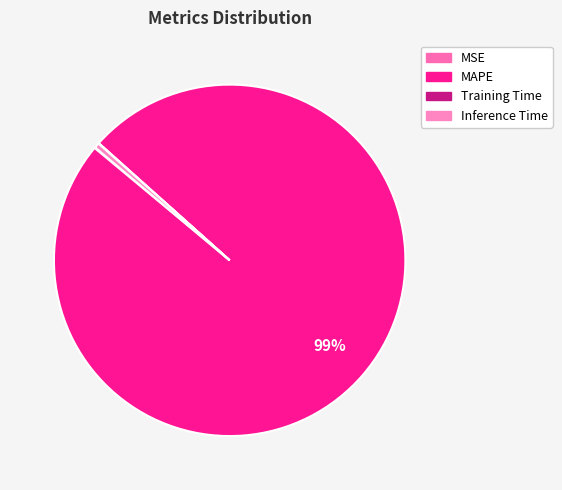

What is the smallest slice in the pie chart?

Training Time